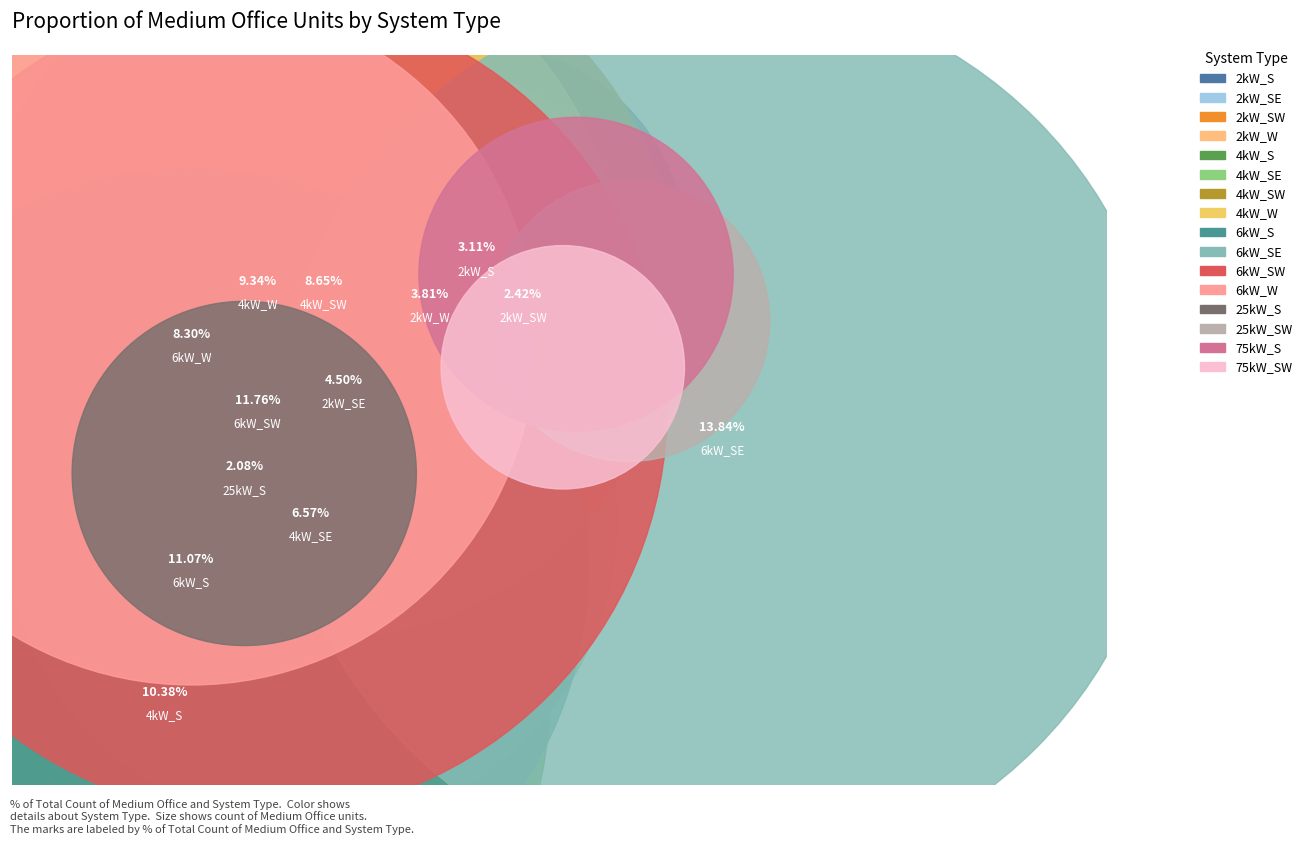

How many segments does this pie chart have?

16